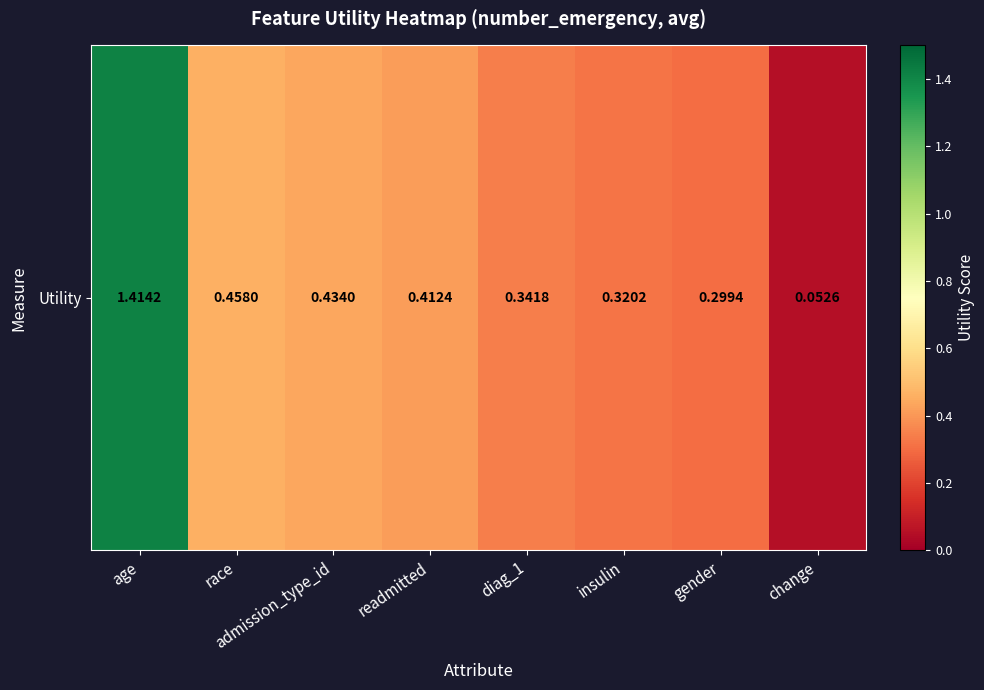

What is the minimum value shown in the chart?

0.1